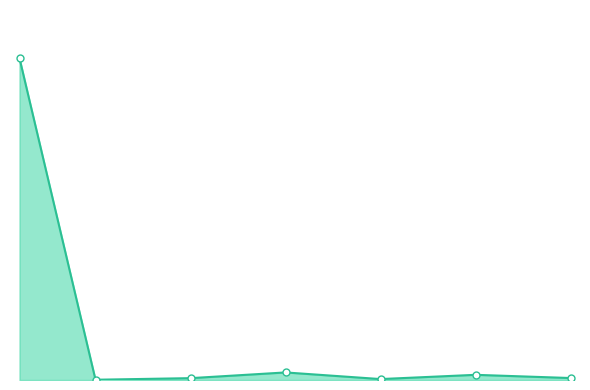

Does the chart have visible grid lines?

No